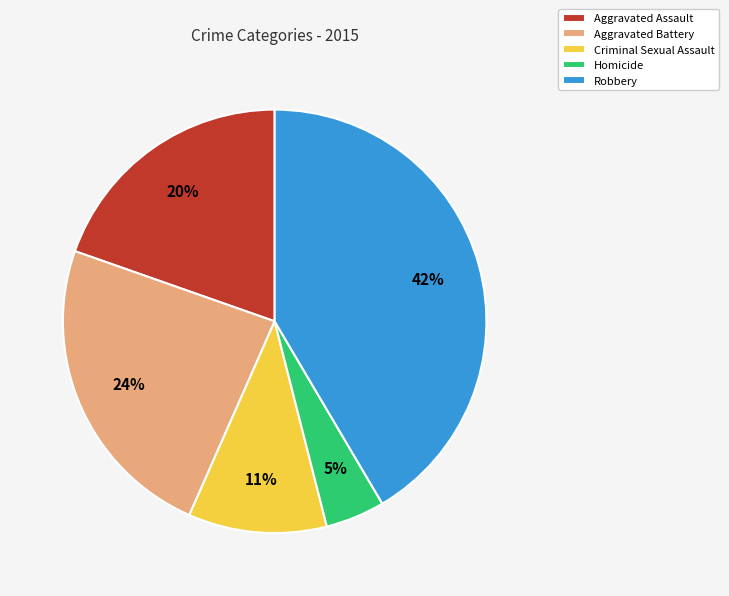

True or false: Aggravated Battery accounts for 24% of the total.

True